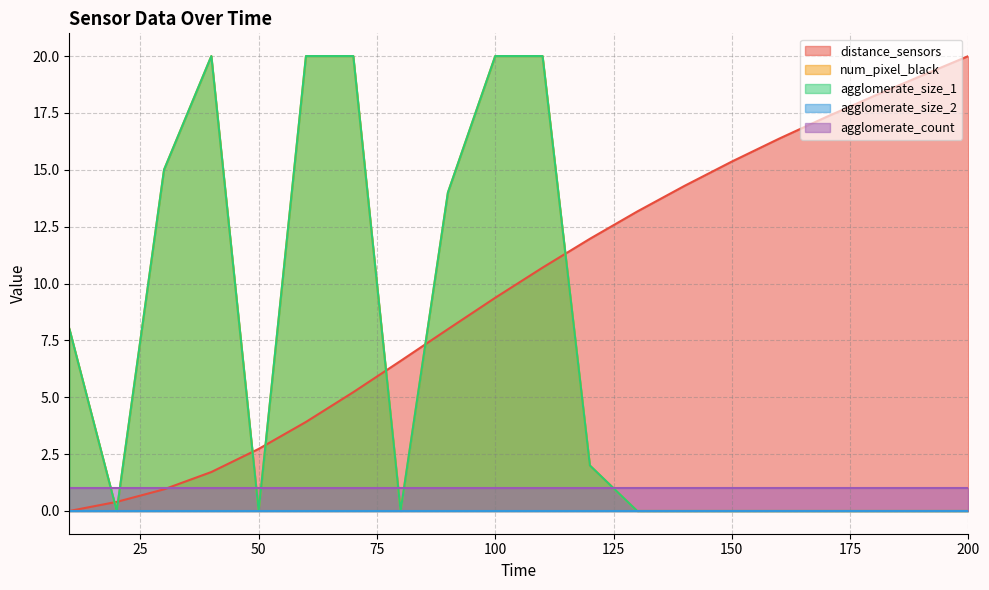

True or false: distance_sensors and num_pixel_black intersect in this chart.

True